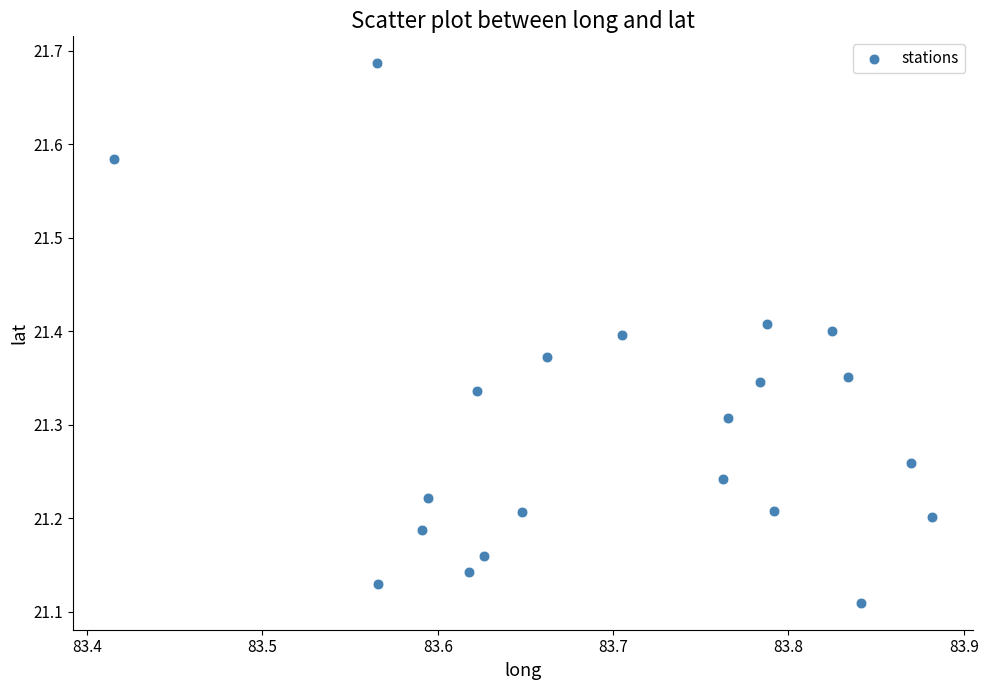

What is the range of Y values (max minus min)?

0.6